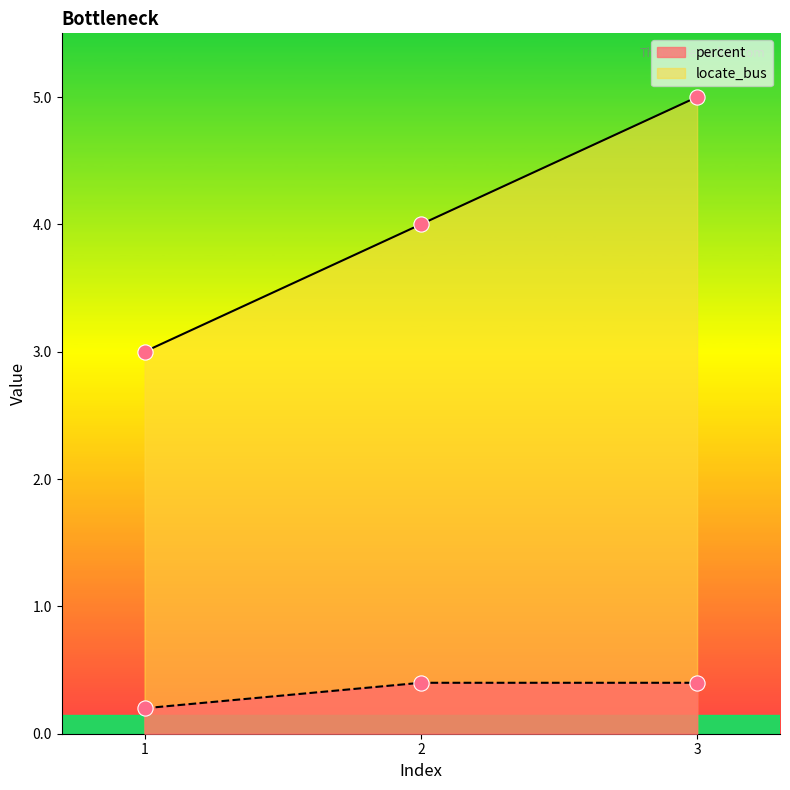

Which series reaches the maximum Y coordinate?

locate_bus